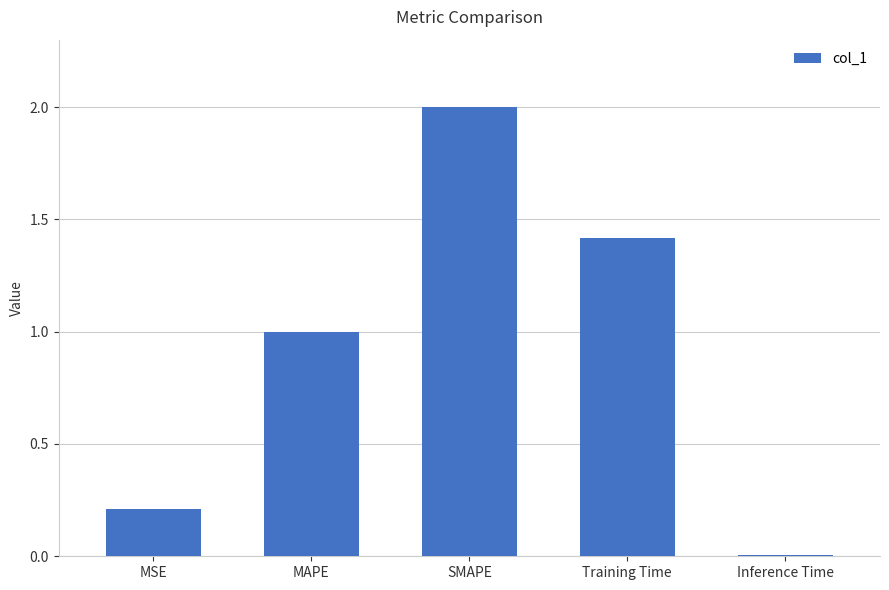

What is the difference between the values at Inference Time and MAPE?

1.0